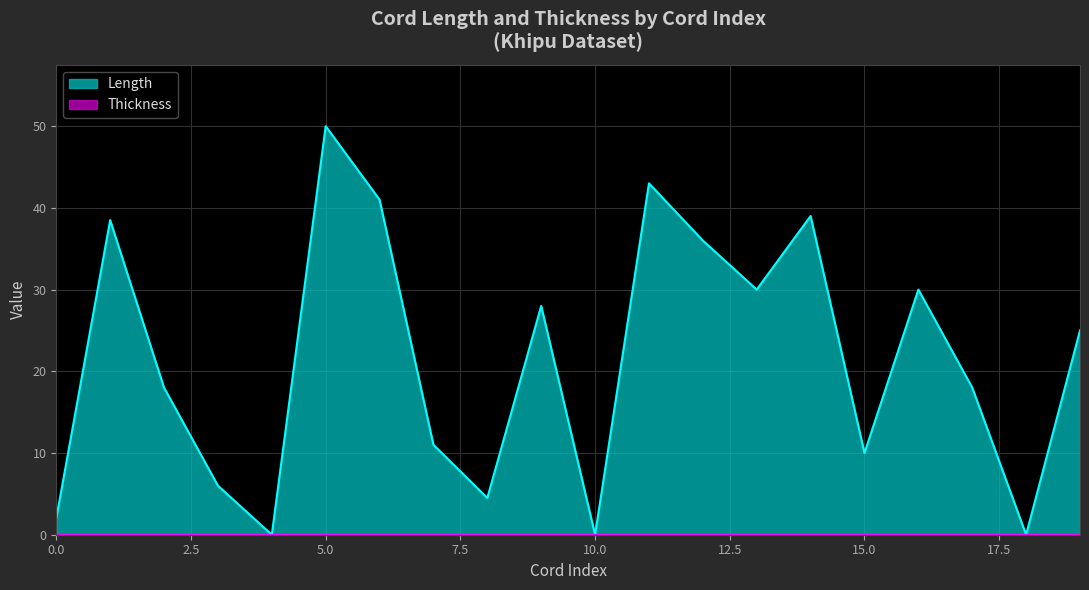

How many lines are shown in the chart?

2